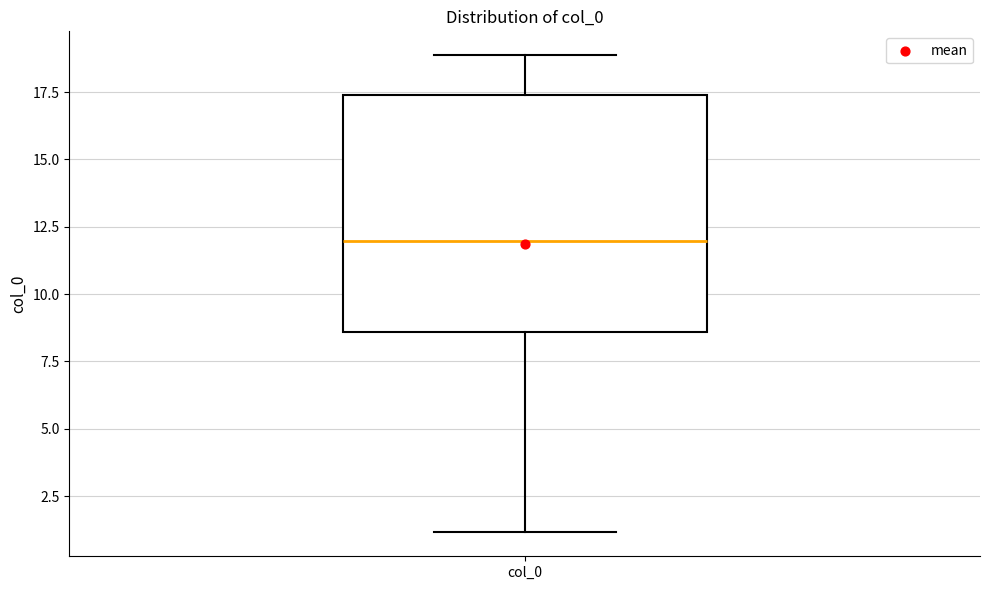

Transcribe this box plot: give where the median line is, the range the box spans, and where the two whiskers end, as read against the y-axis. The values are not printed on the chart, so give them approximately, as read against the axis.

median 12.0, box 8.5 to 17.5, whiskers 1.0 to 19.0